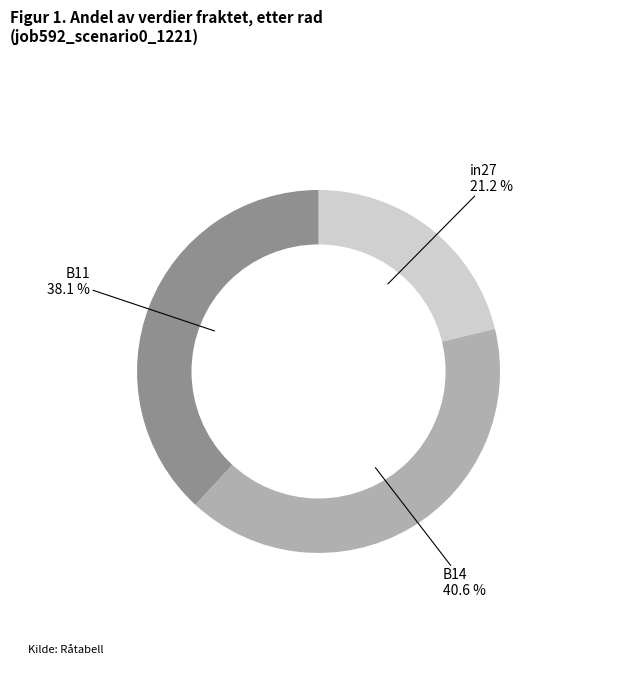

Does any single category account for the majority?

No